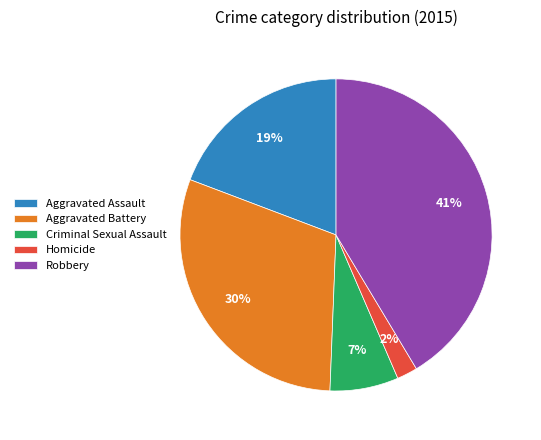

Which category has the biggest portion of the pie?

Robbery